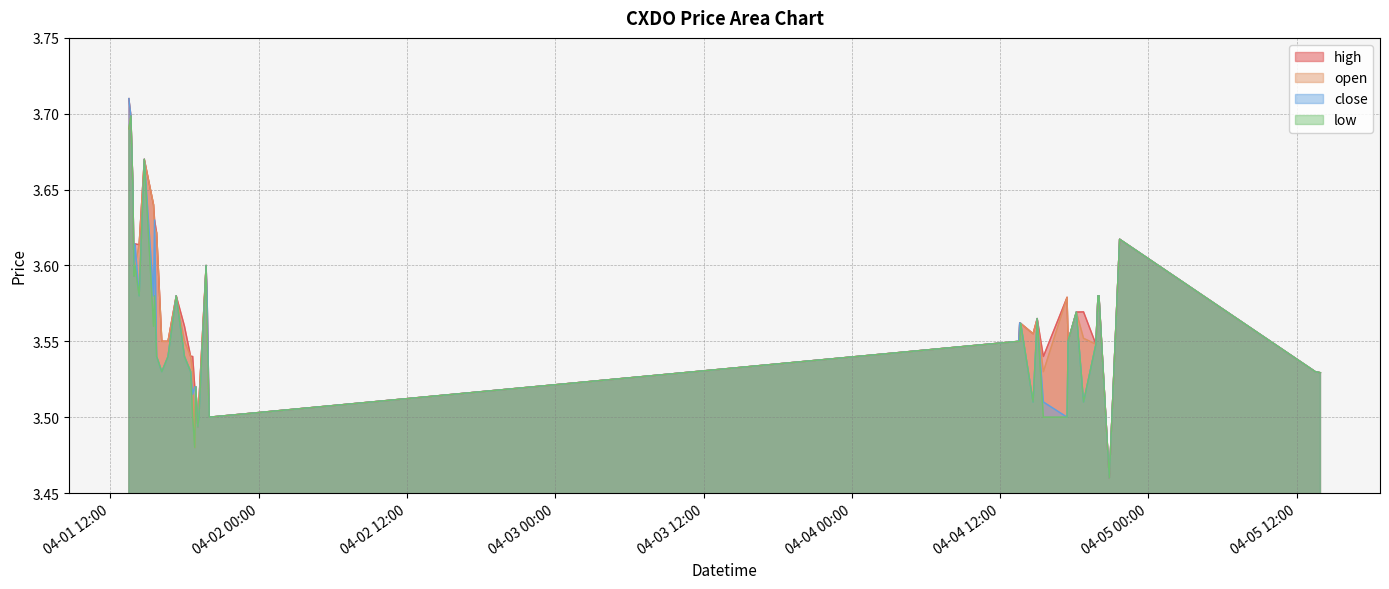

What is the sum of all high values?

142.9